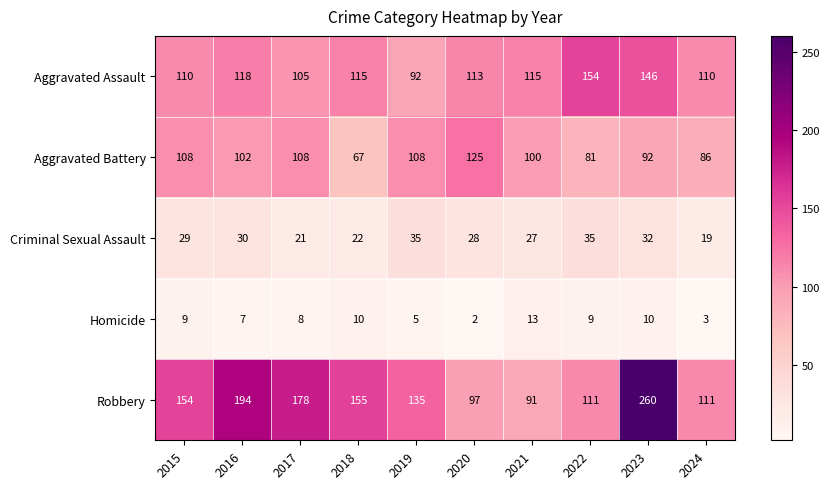

At which label does Homicide reach its peak?

2021